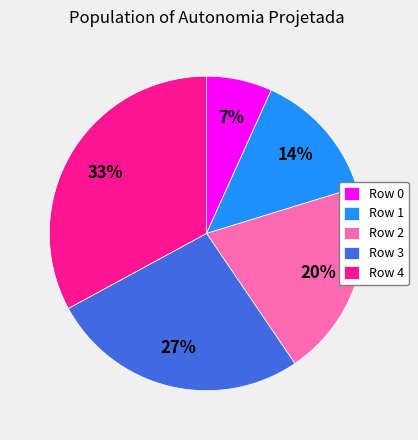

Do Row 3 and Row 4 together represent more than half of the pie?

Yes